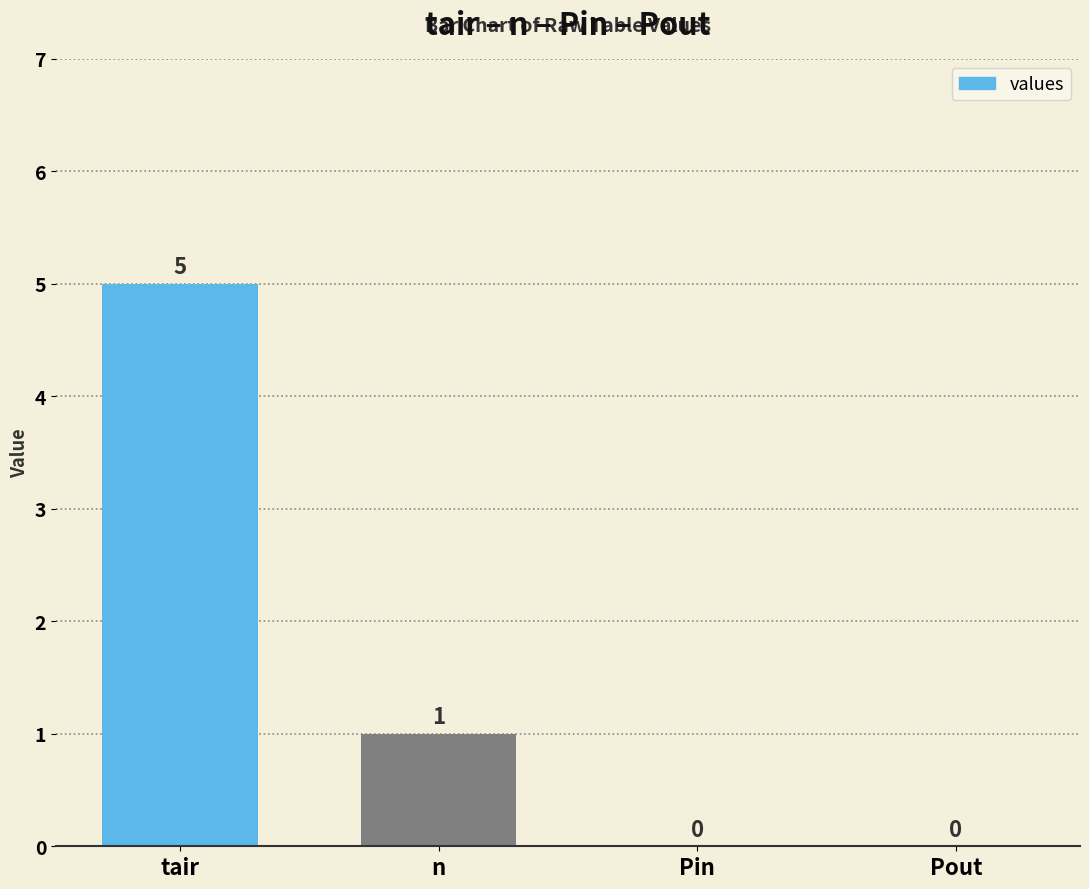

Reading right to left, transcribe all the data shown in this chart.

0	0	1	5